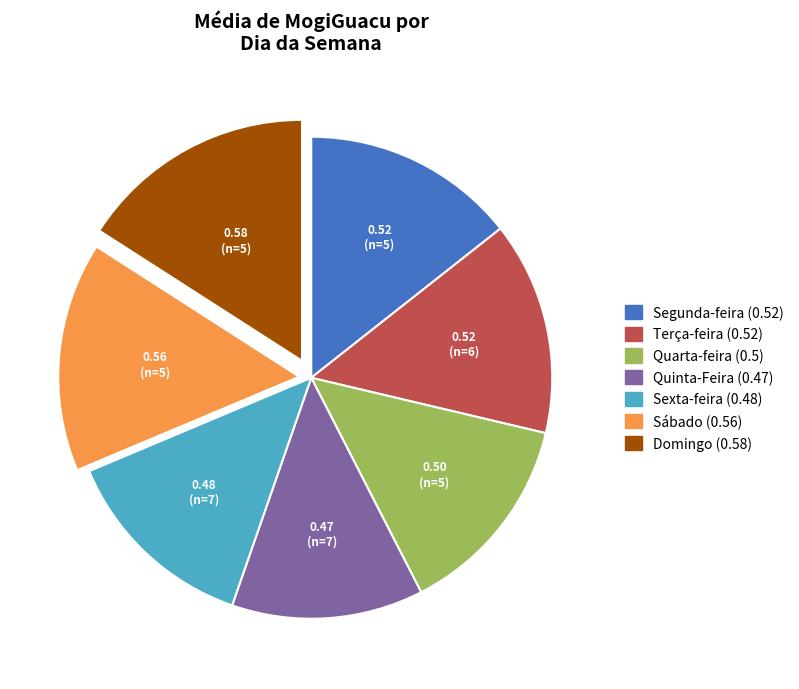

Count the number of slices in the pie.

7